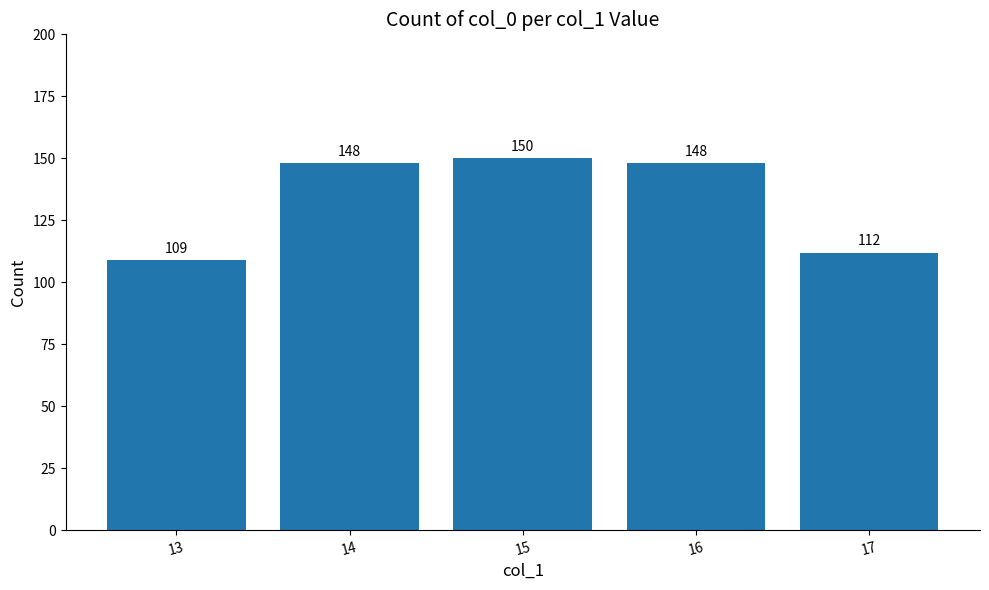

Reading left to right, list all the values displayed in this chart.

13=109	14=148	15=150	16=148	17=112